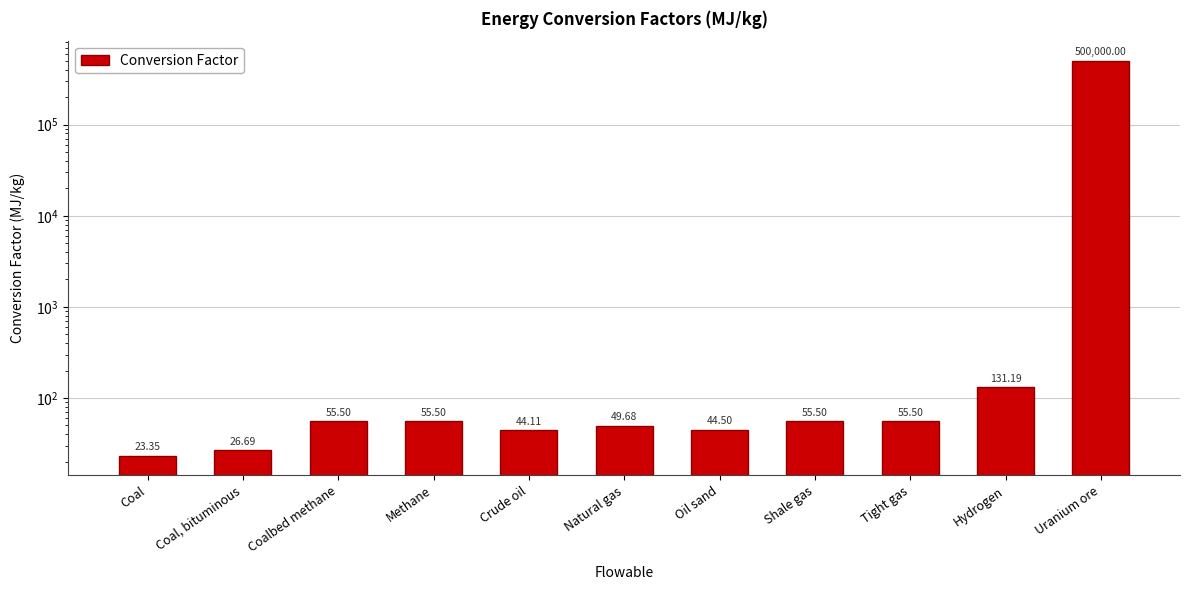

Reading right to left, what are all the values shown in this chart?

500000.0	131.2	55.5	55.5	44.5	49.7	44.1	55.5	55.5	26.7	23.4